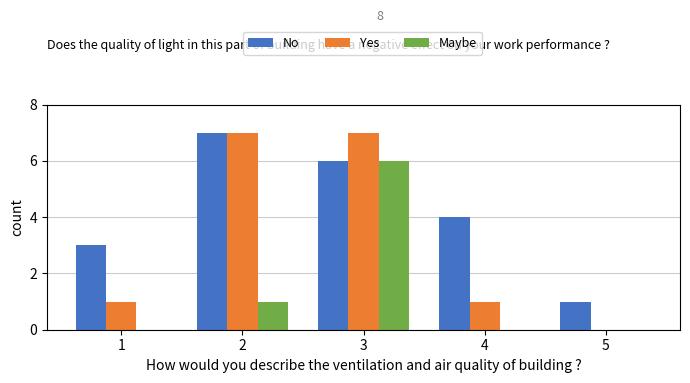

Which series changed the most between 2 and 5?

Yes